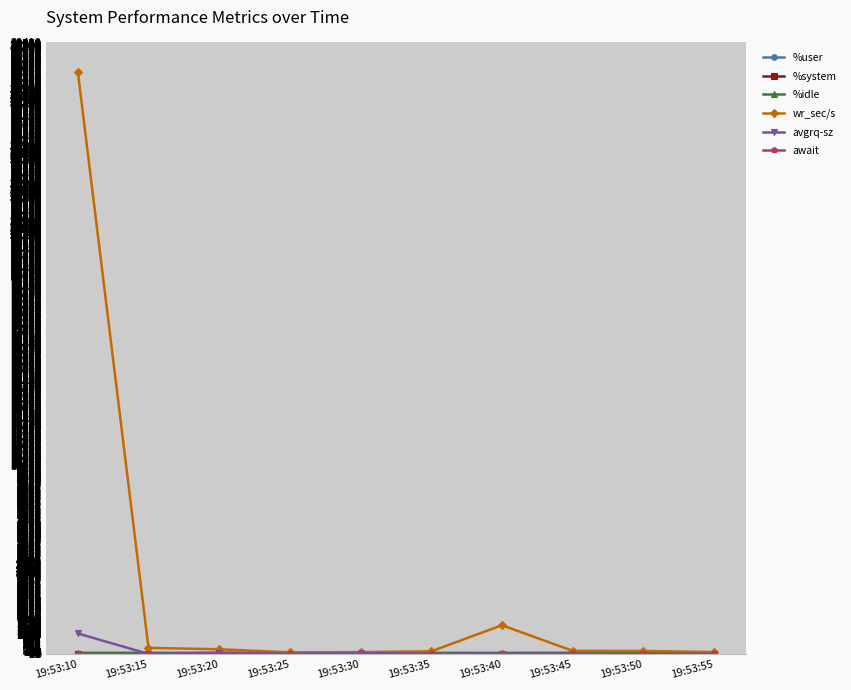

Which series has the largest range (max minus min)?

wr_sec/s